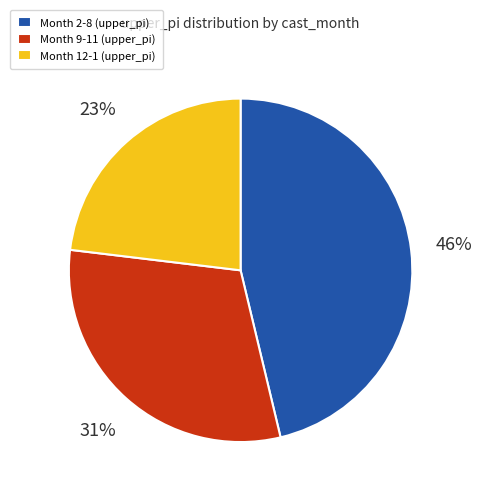

The Month 2-8 (upper_pi) slice represents 46% of the pie. True or false?

True